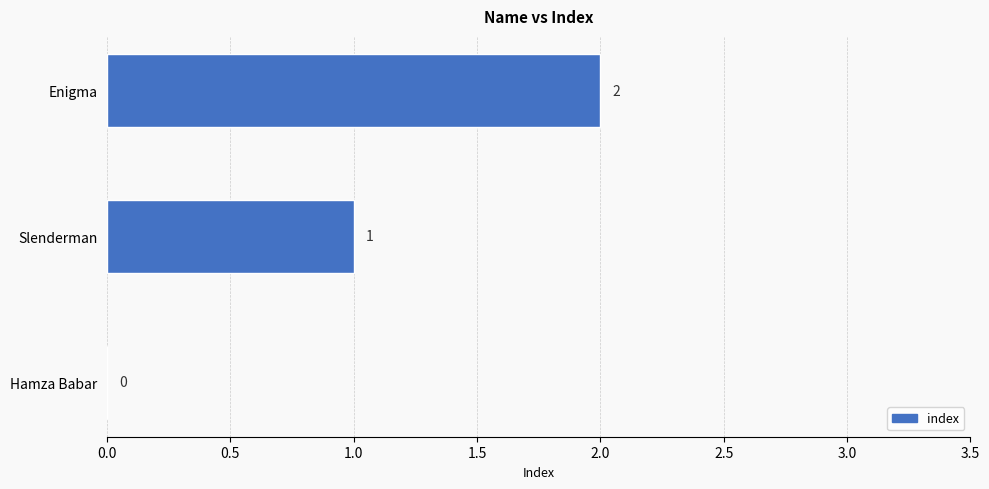

Are the bars horizontal?

Yes